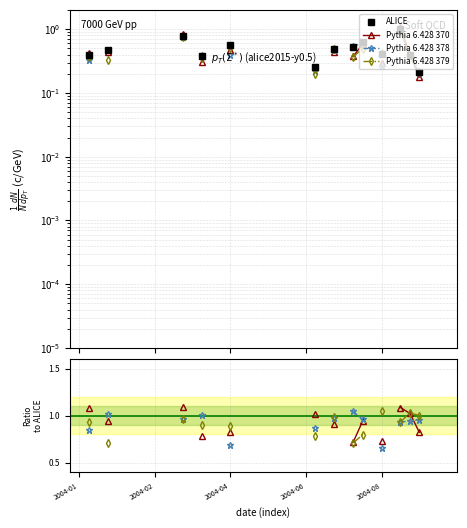

Is the value of Pythia 6.428 378 at 35 greater than the value of ALICE at 5?

No